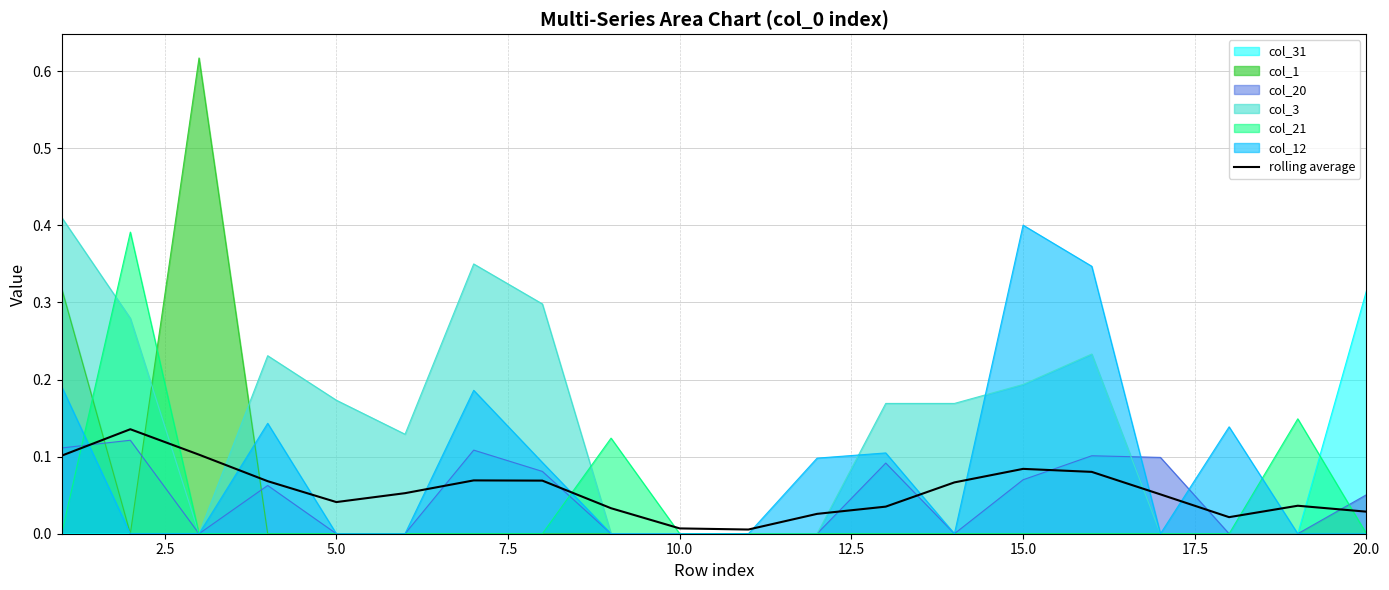

What is the average value?

0.1